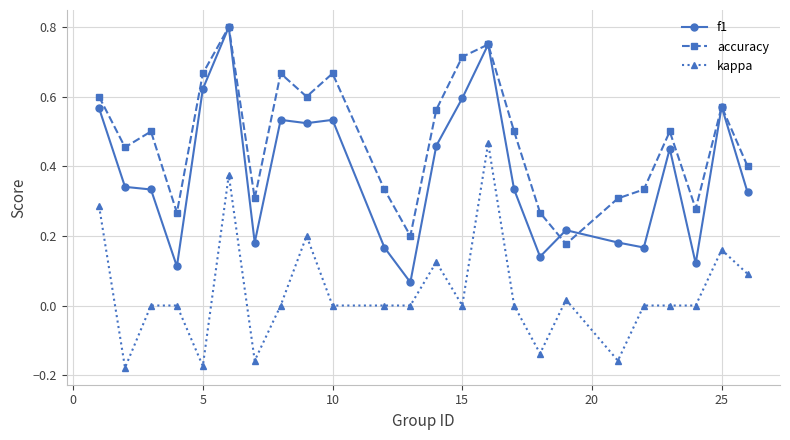

List the series in order of their overall mean, highest first.

accuracy, f1, kappa